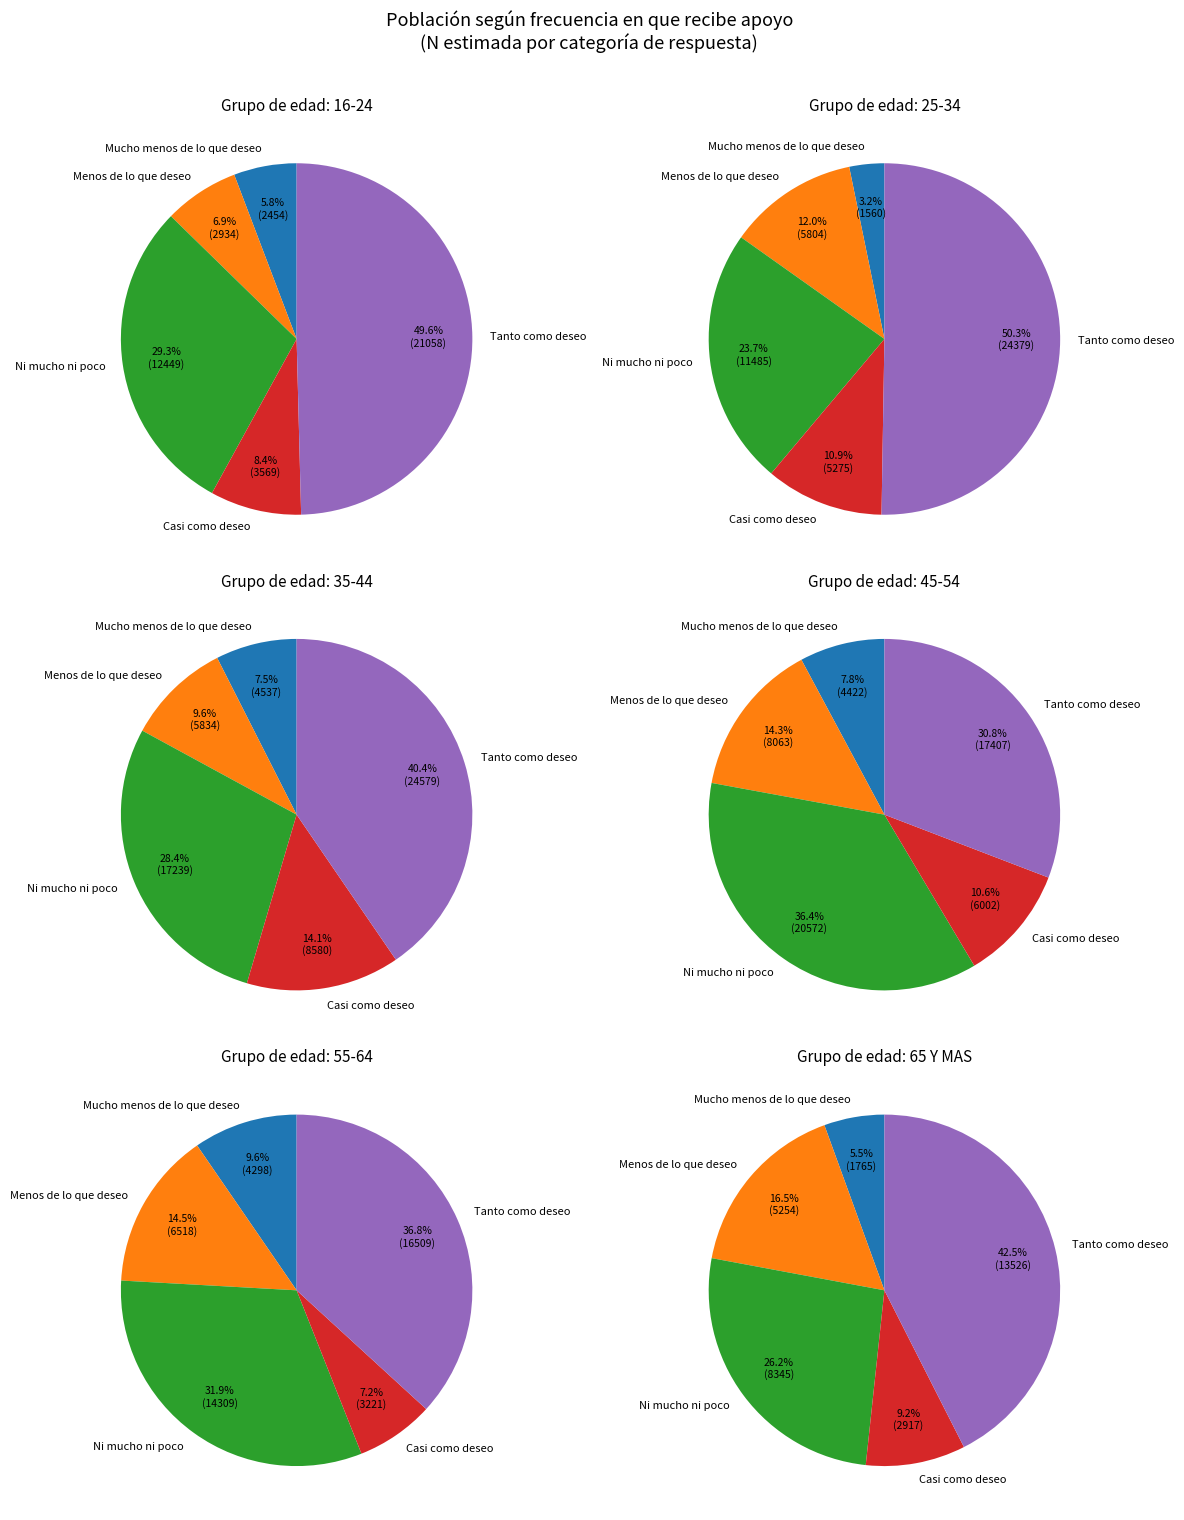

True or false: 65 Y MAS accounts for 19% of the total.

False